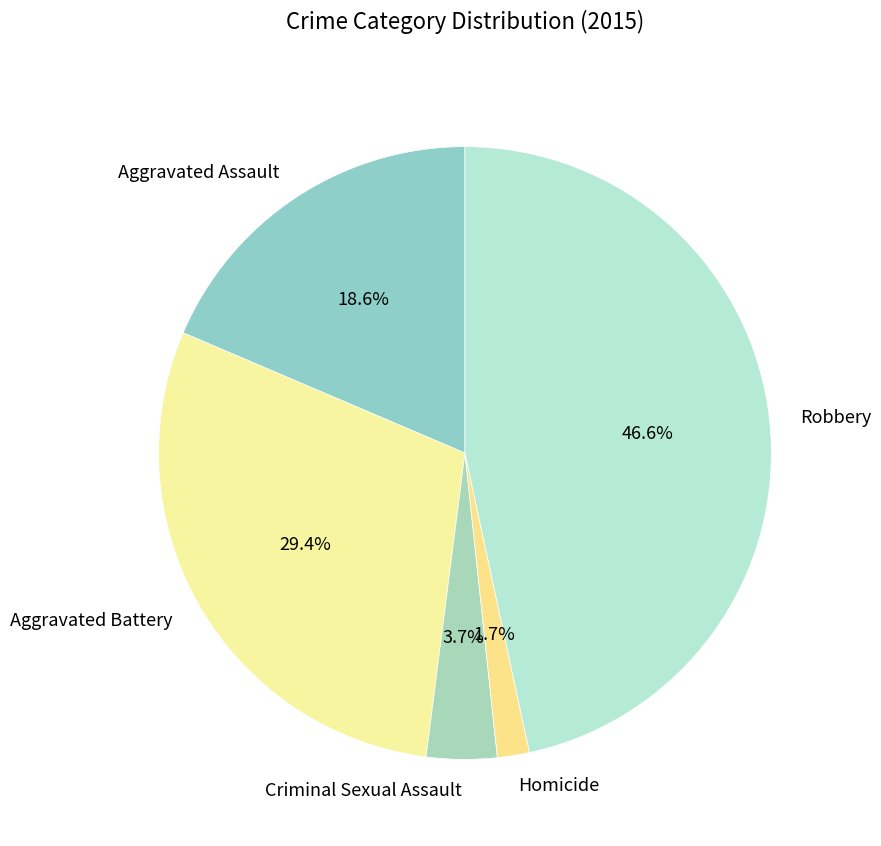

Which category has the biggest portion of the pie?

Robbery